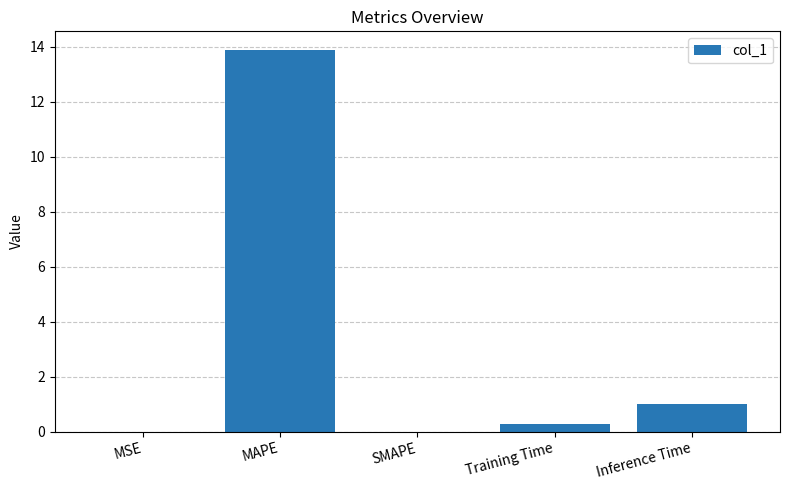

True or false: the data shows 1.6 at Inference Time.

False